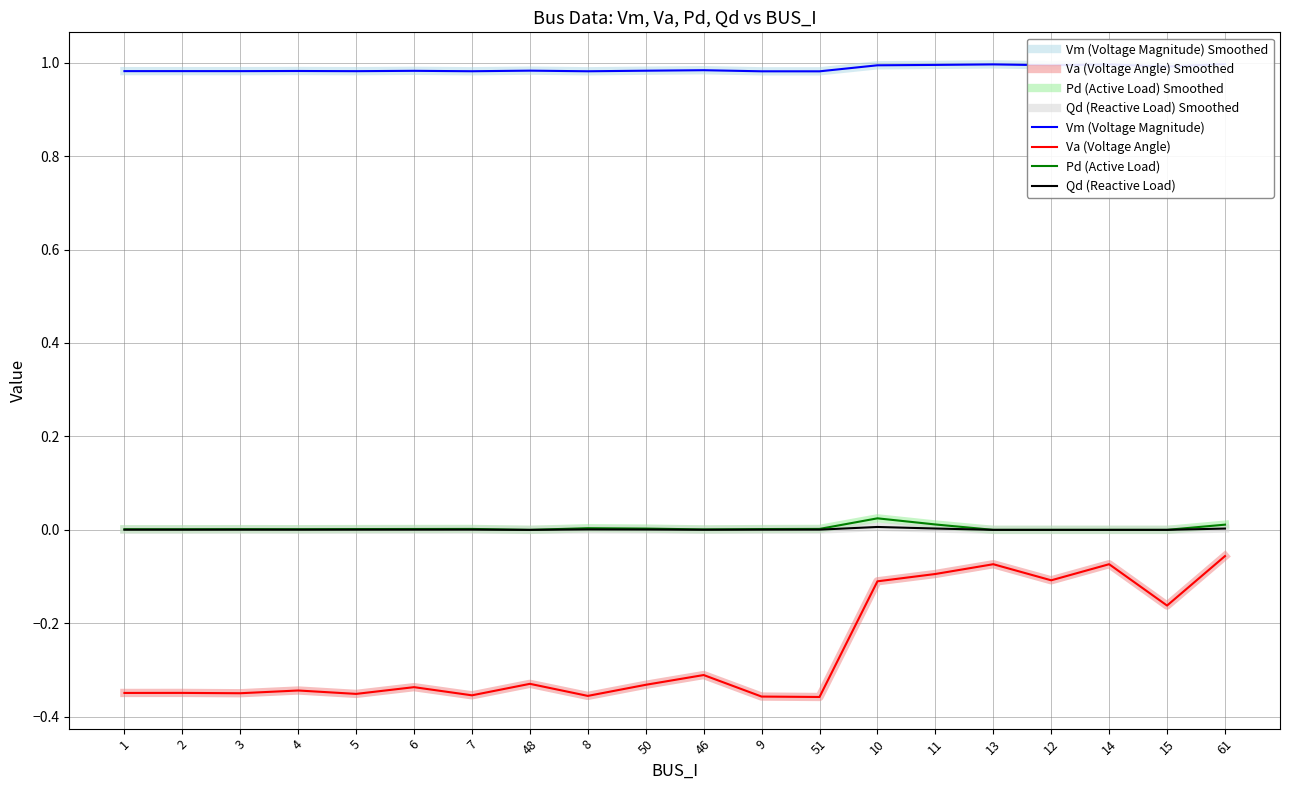

In Vm, how many points are higher than both neighbors (excluding endpoints)?

7